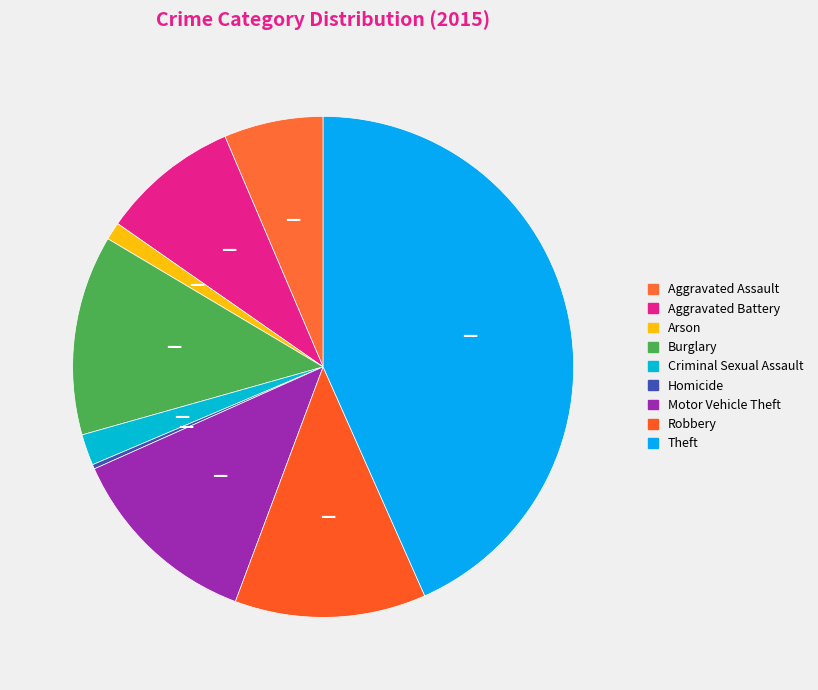

How many slices are in this pie chart?

9